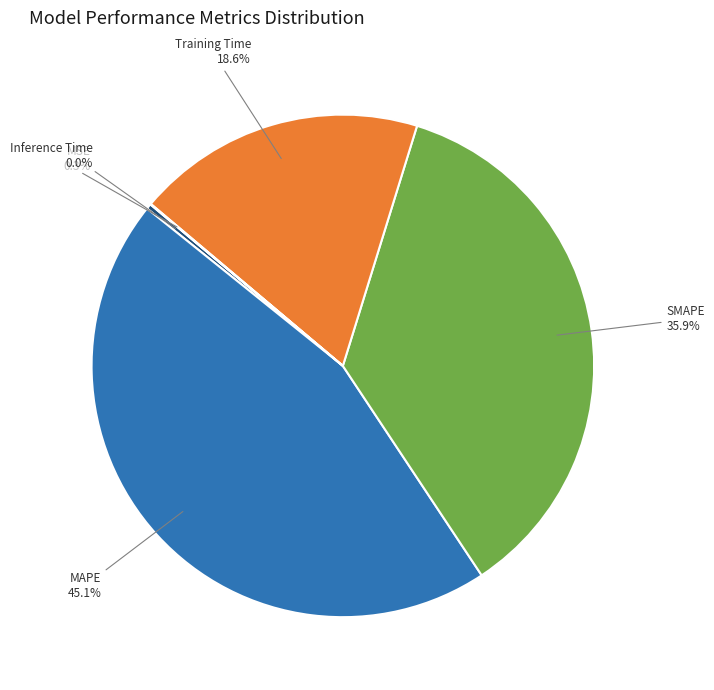

The MAPE slice represents 45% of the pie. True or false?

True